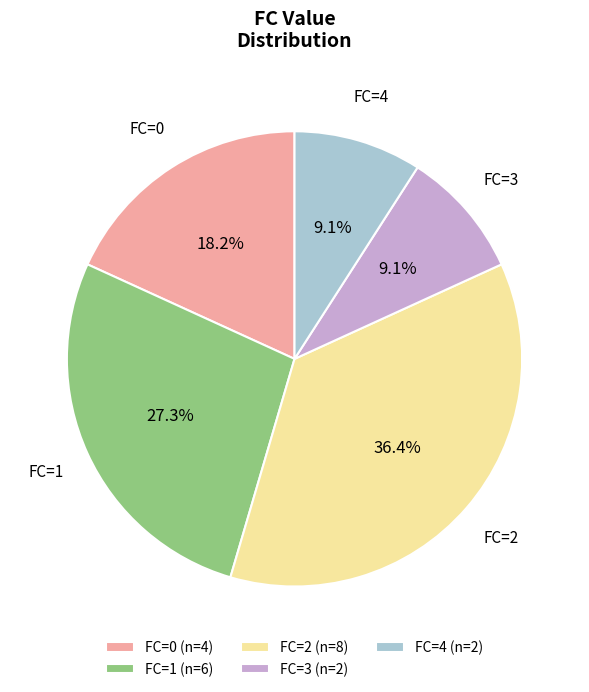

What is the largest slice in the pie chart?

FC=2 (n=8)